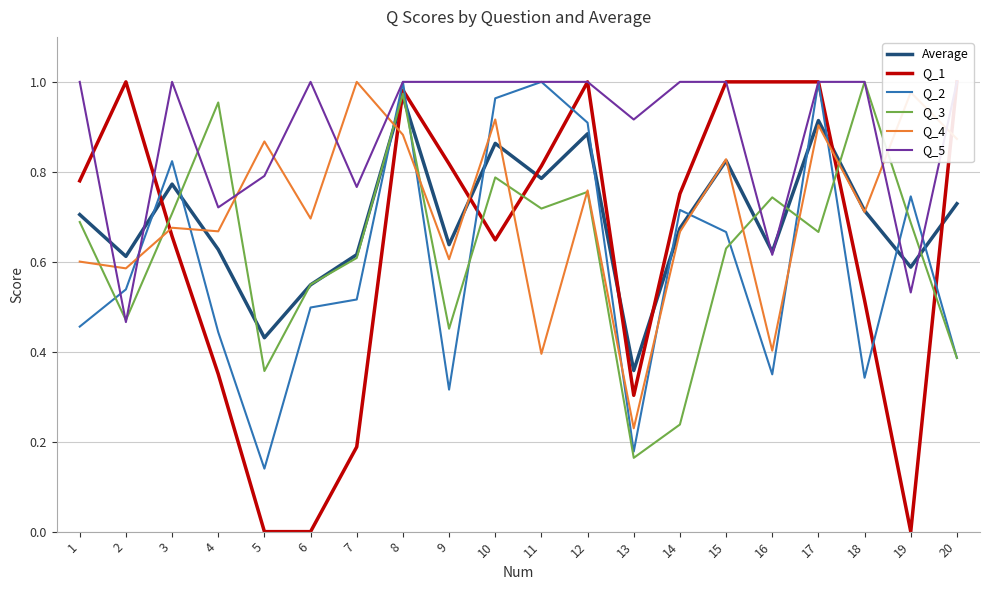

Between which two adjacent categories do Average and Q_5 first intersect?

1 and 2